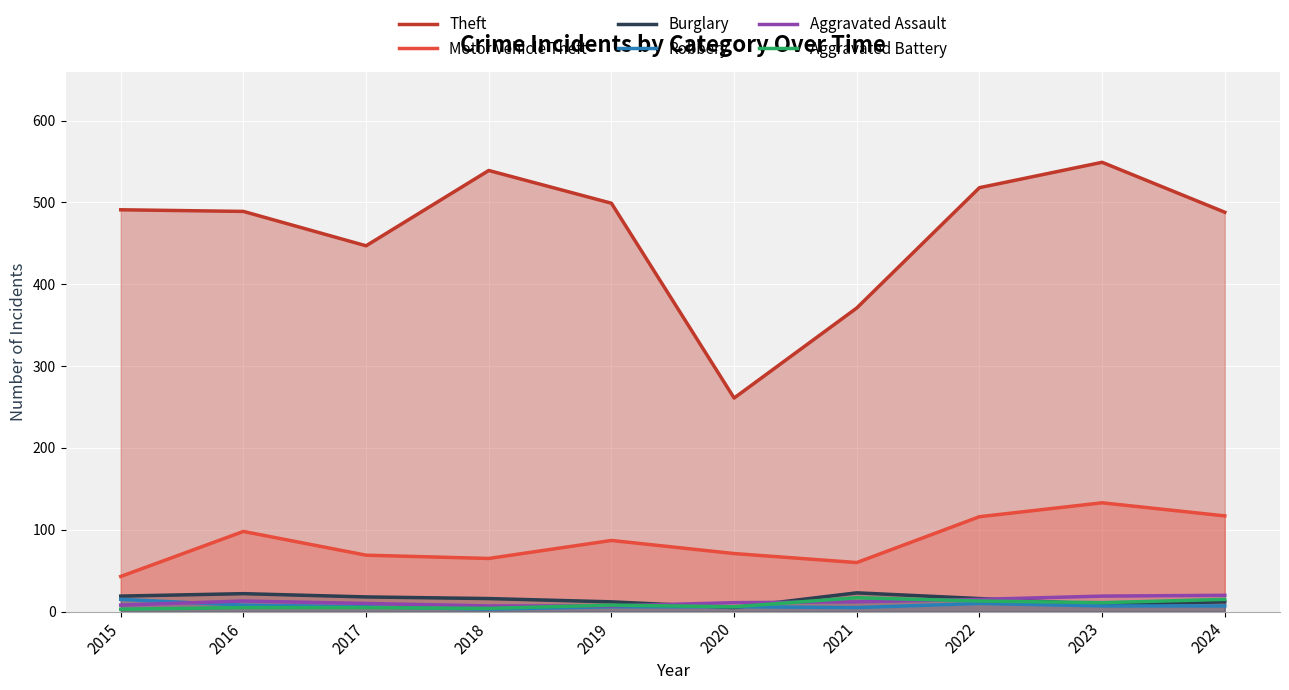

What is the sum of the Burglary values at 2015 and 2019?

31